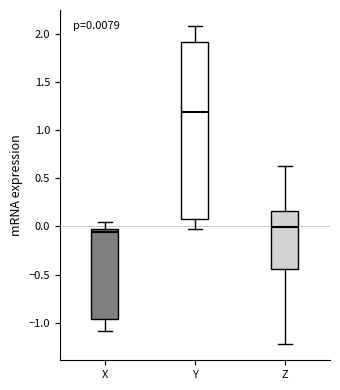

Which box is the tallest, from its lower edge to its upper edge?

Y